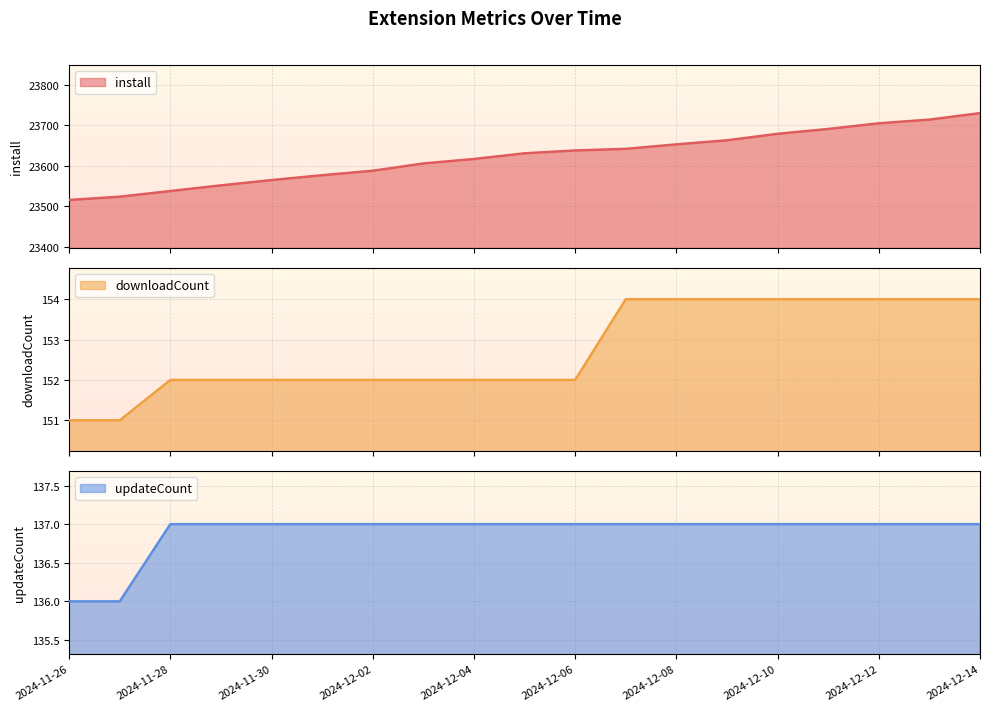

Is the value of updateCount at 2024-11-28 greater than the value of downloadCount at 2024-12-14?

No